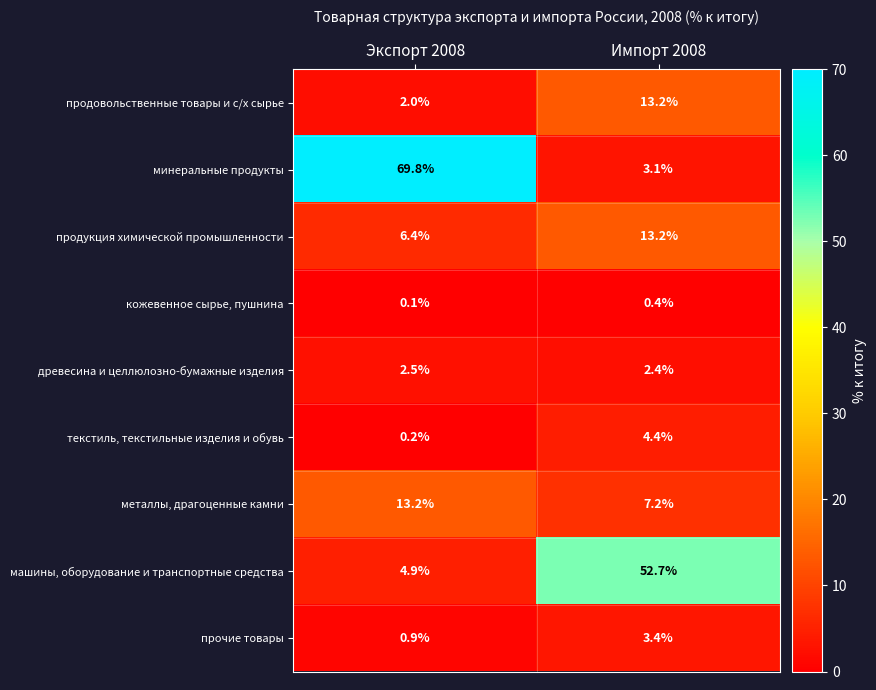

Which series has the largest range (max minus min)?

минеральные продукты